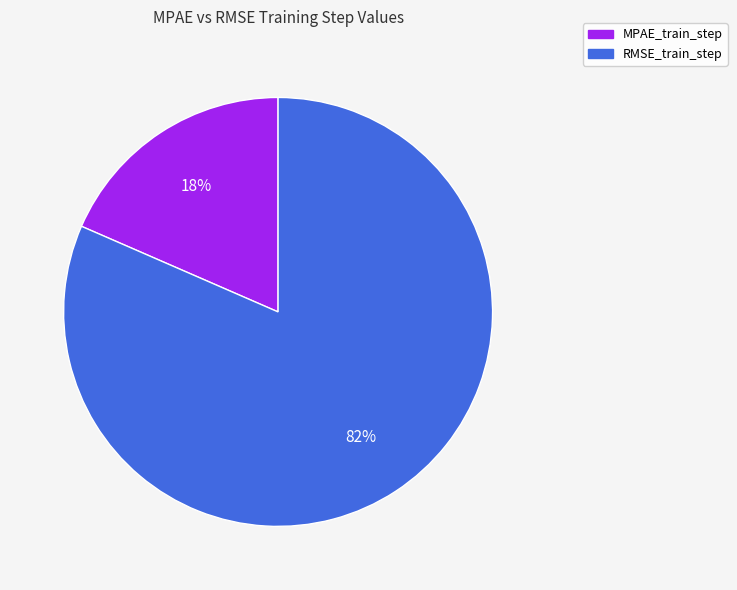

Is it true that MPAE_train_step is 30% of the pie?

False